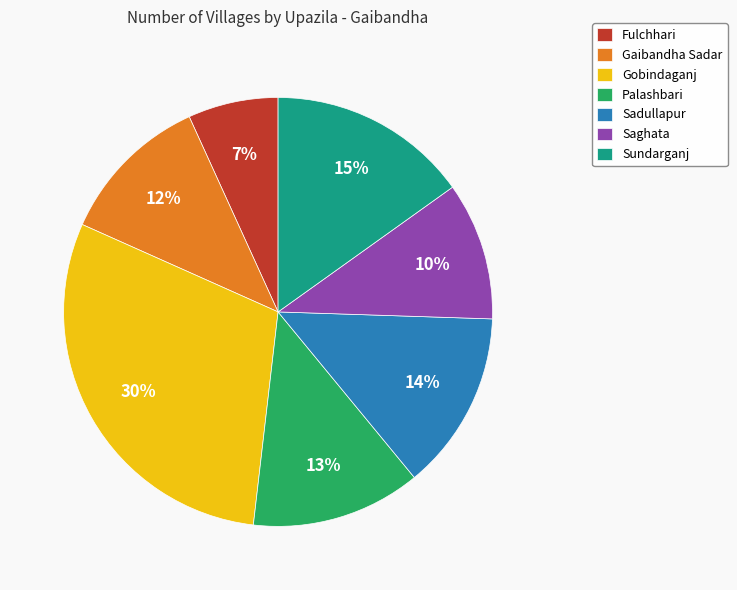

True or false: Sadullapur accounts for 28% of the total.

False